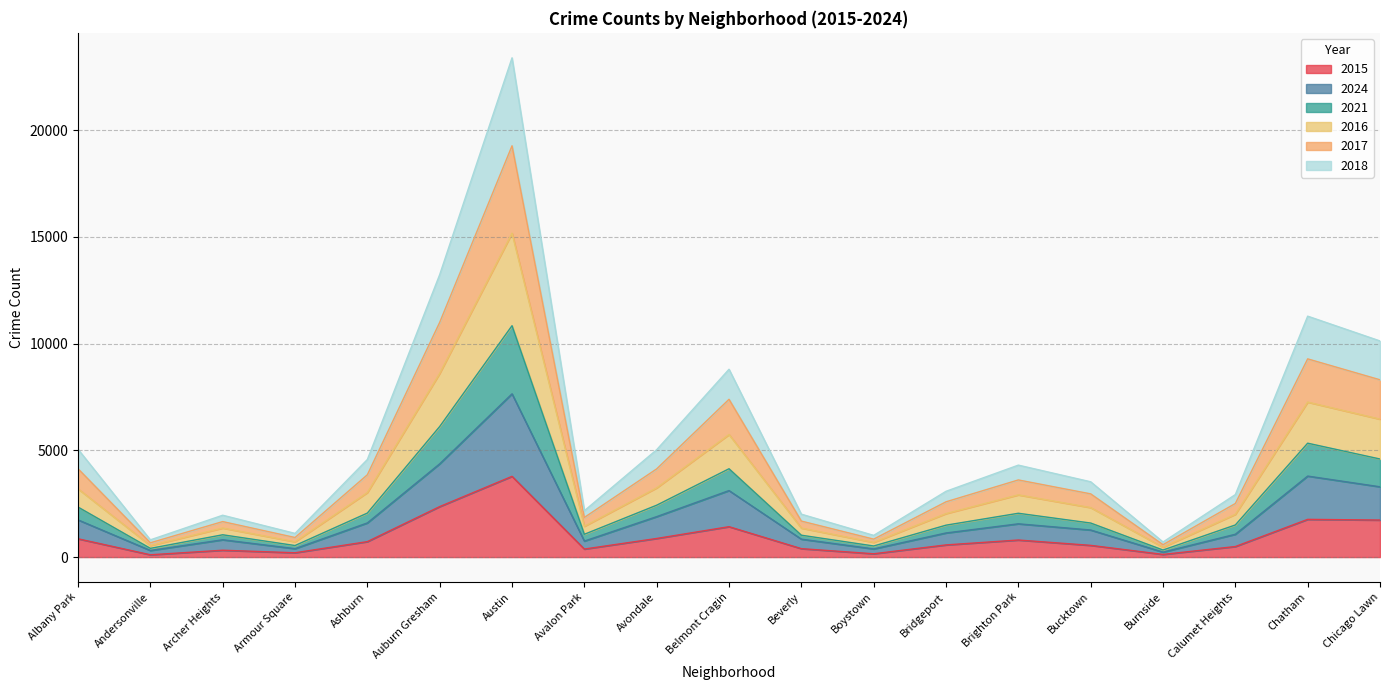

Which series has the widest spread of values?

2018